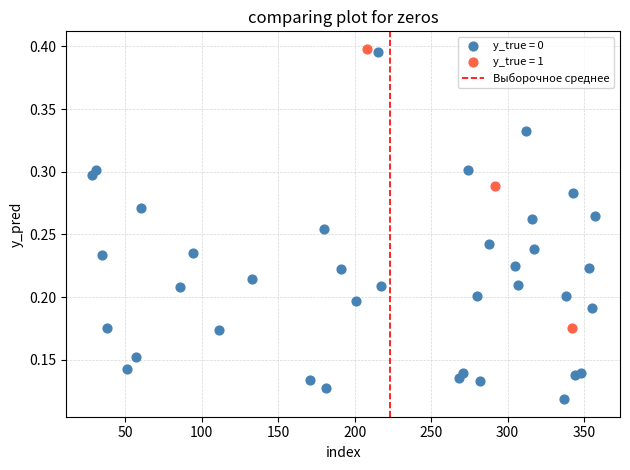

Which series reaches the minimum Y coordinate?

y_true = 0